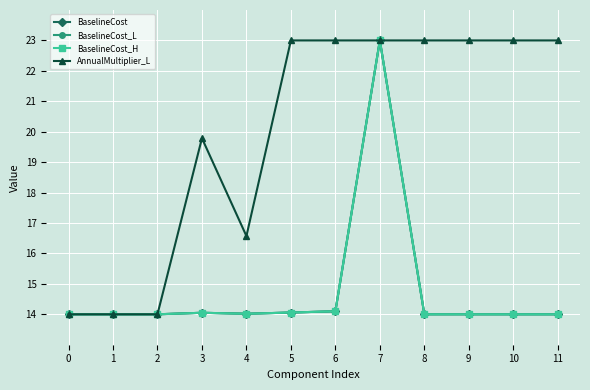

Count the number of categories in the chart.

12